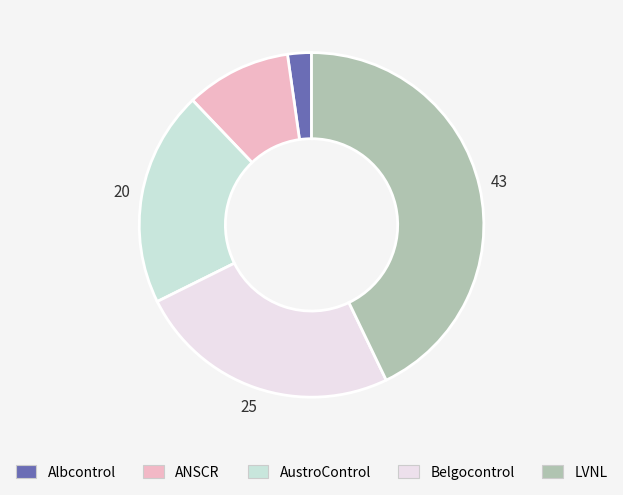

Which slice is the largest?

LVNL